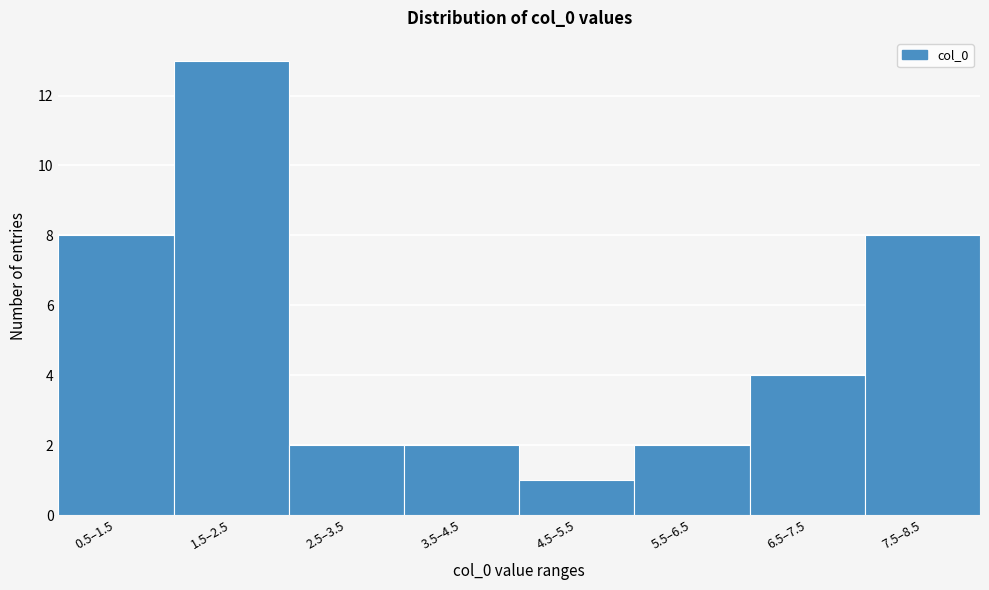

Reading left to right, transcribe all the data shown in this chart.

0.5–1.5=8	1.5–2.5=13	2.5–3.5=2	3.5–4.5=2	4.5–5.5=1	5.5–6.5=2	6.5–7.5=4	7.5–8.5=8